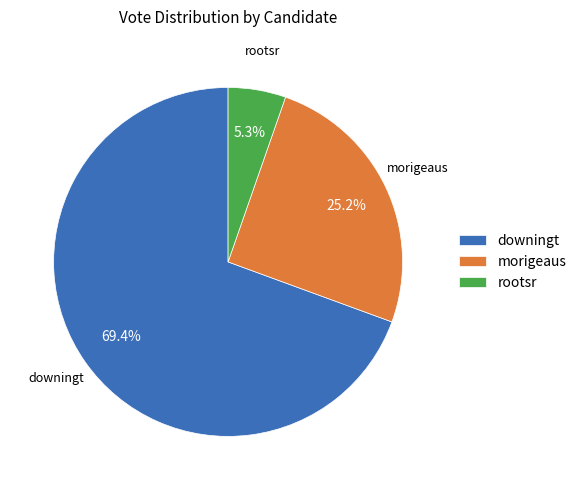

Rank the categories by value from highest to lowest.

downingt, morigeaus, rootsr